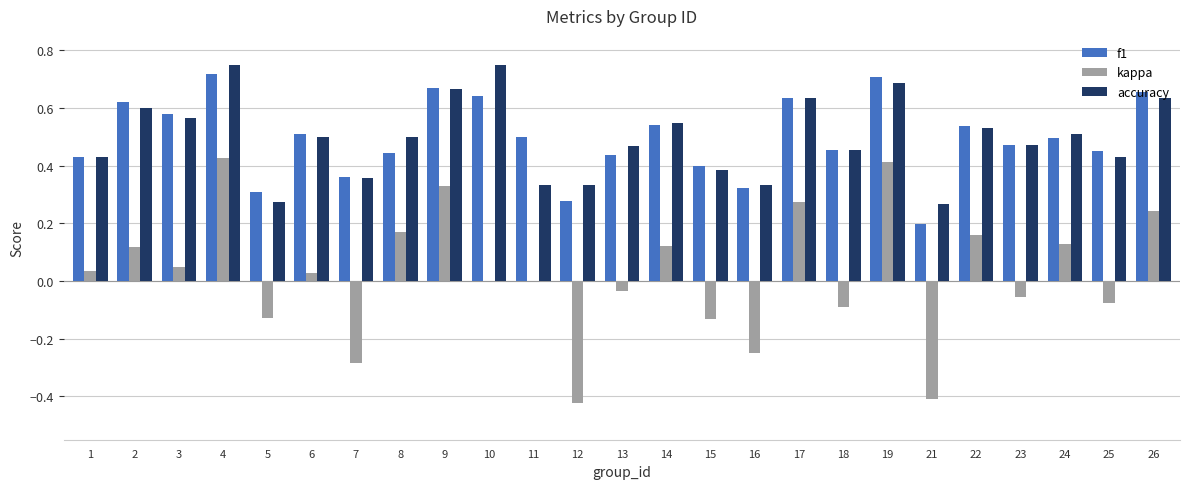

What are all the series names shown in the legend?

f1, kappa, accuracy